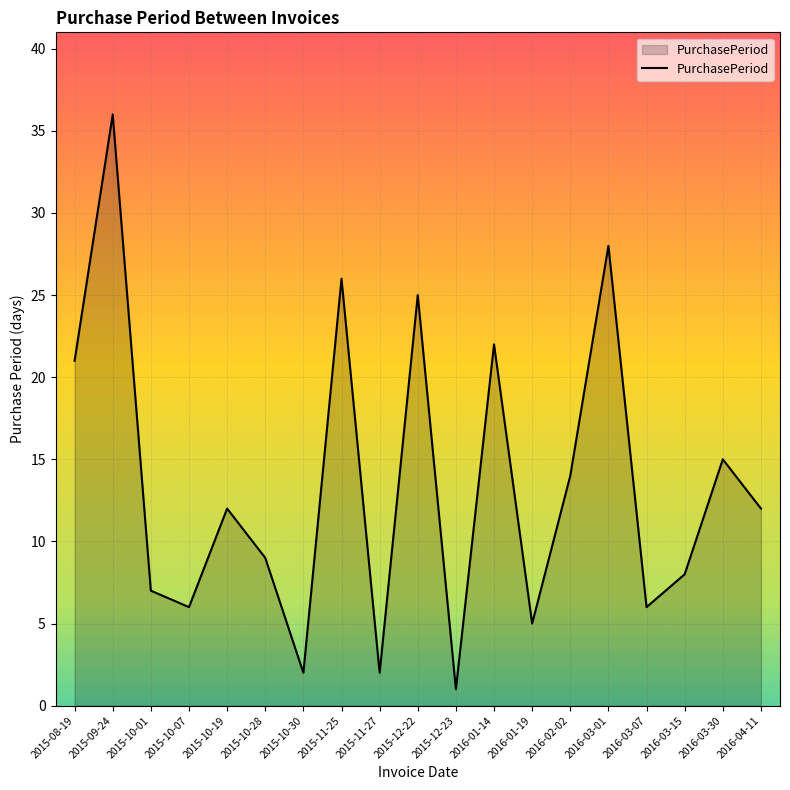

What is the ratio of the value at 2015-11-25 to the value at 2016-01-19?

5.2